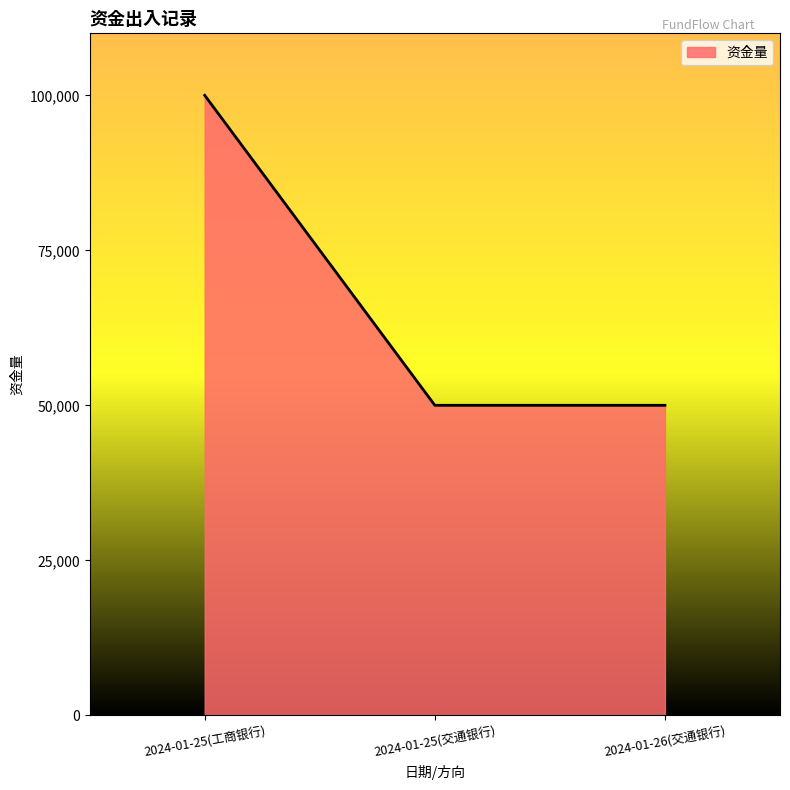

Reading right to left, what are all the values shown in this chart?

2024-01-26(交通银行)=50000	2024-01-25(交通银行)=50000	2024-01-25(工商银行)=100000